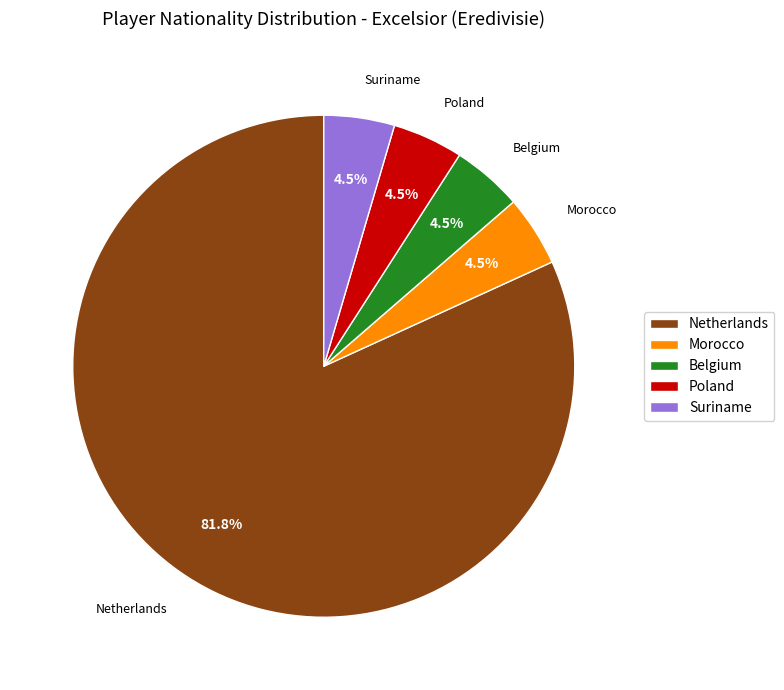

Which slice is the largest?

Netherlands